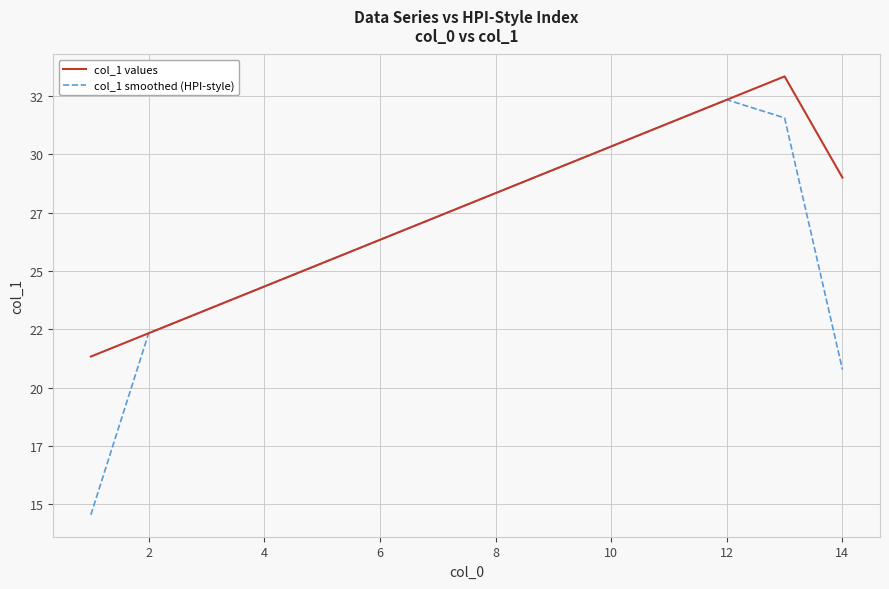

What are all the series names shown in the legend?

col_1 values, col_1 smoothed (HPI-style)